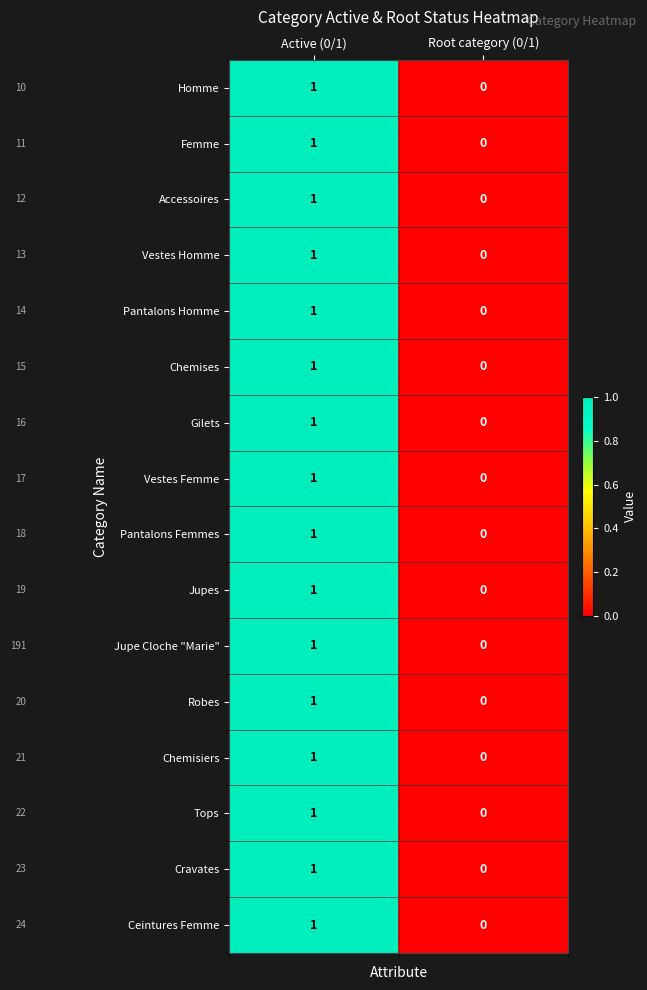

At which category is the sum across all series the highest?

Active (0/1)